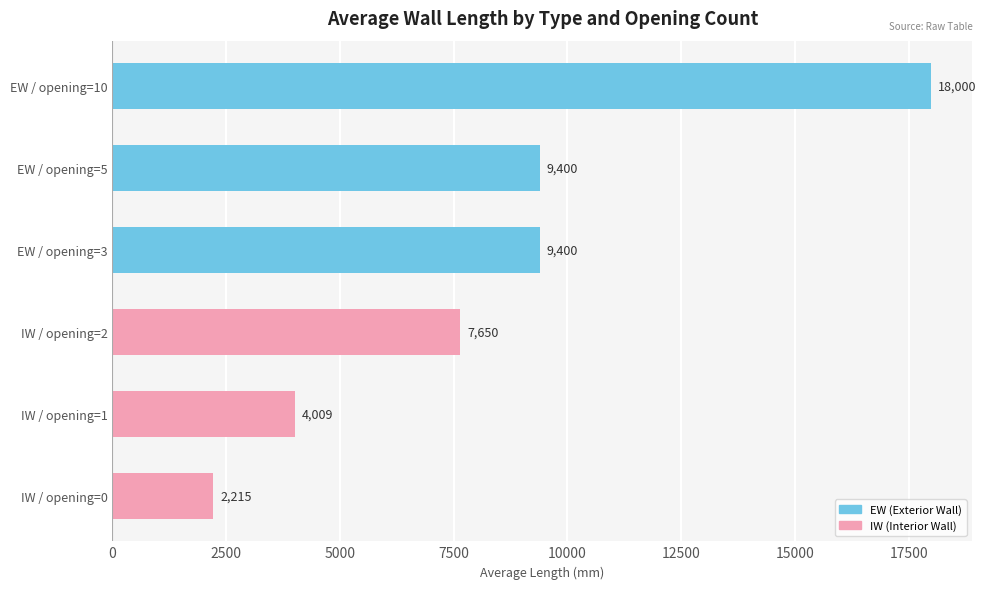

Approximately how many times larger is the value at EW / opening=5 compared to IW / opening=0?

4.2